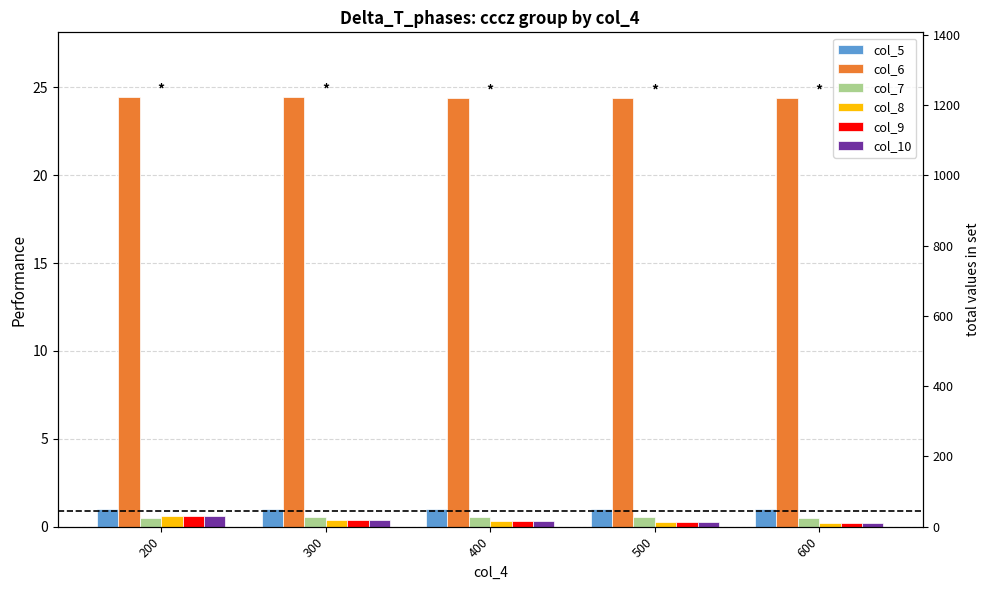

Is it true that col_8 equals 0.3 at 400?

True